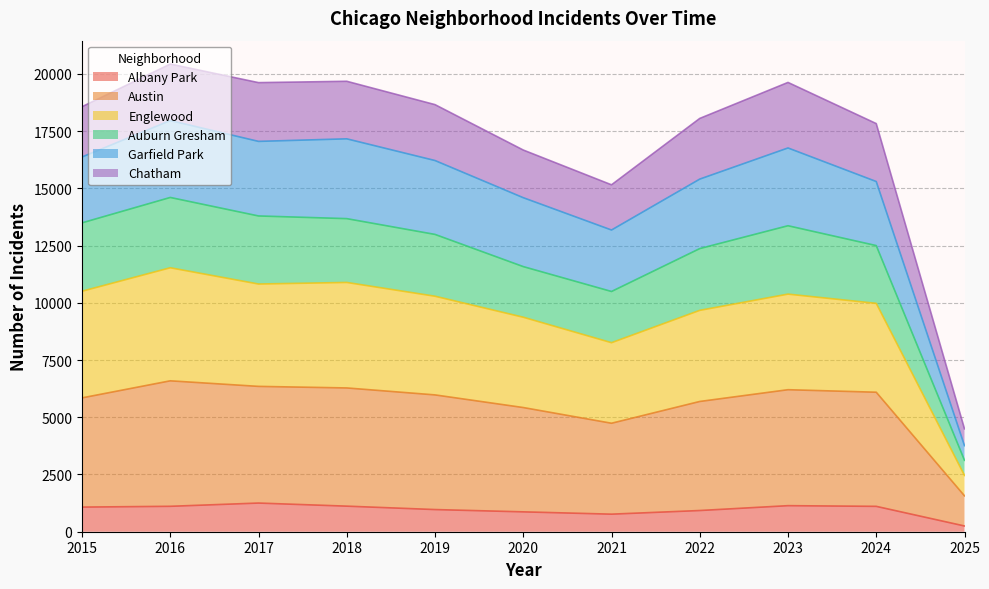

True or false: Albany Park has a value of 1117 at 2018.

True